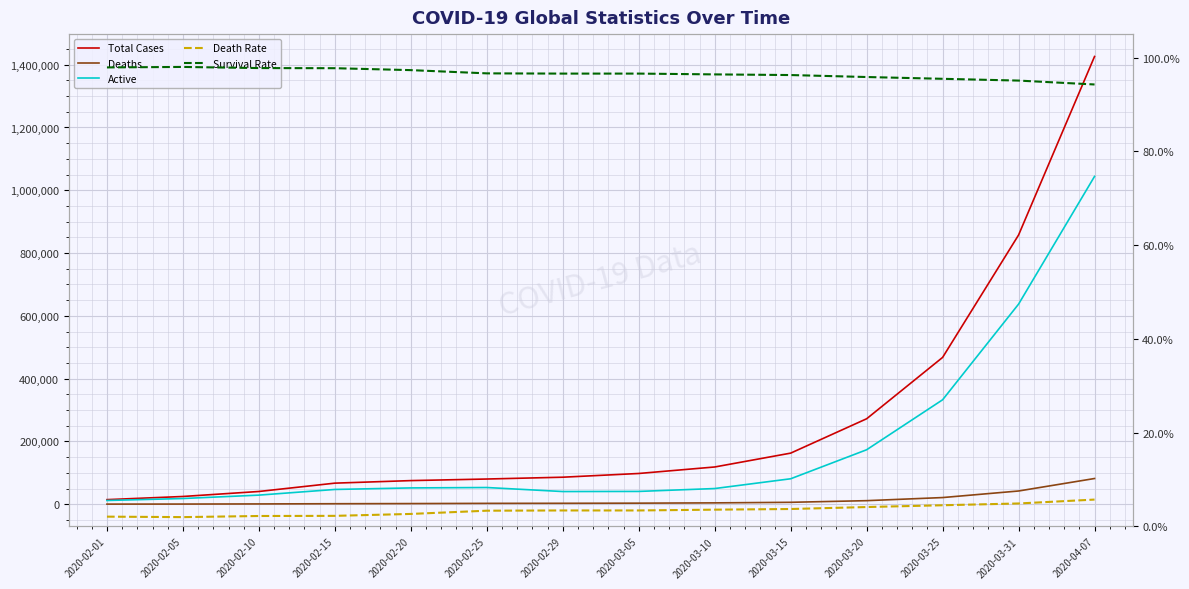

List the series in order of their peak value, lowest first.

Death Rate, Survival Rate, Deaths, Active, Total Cases